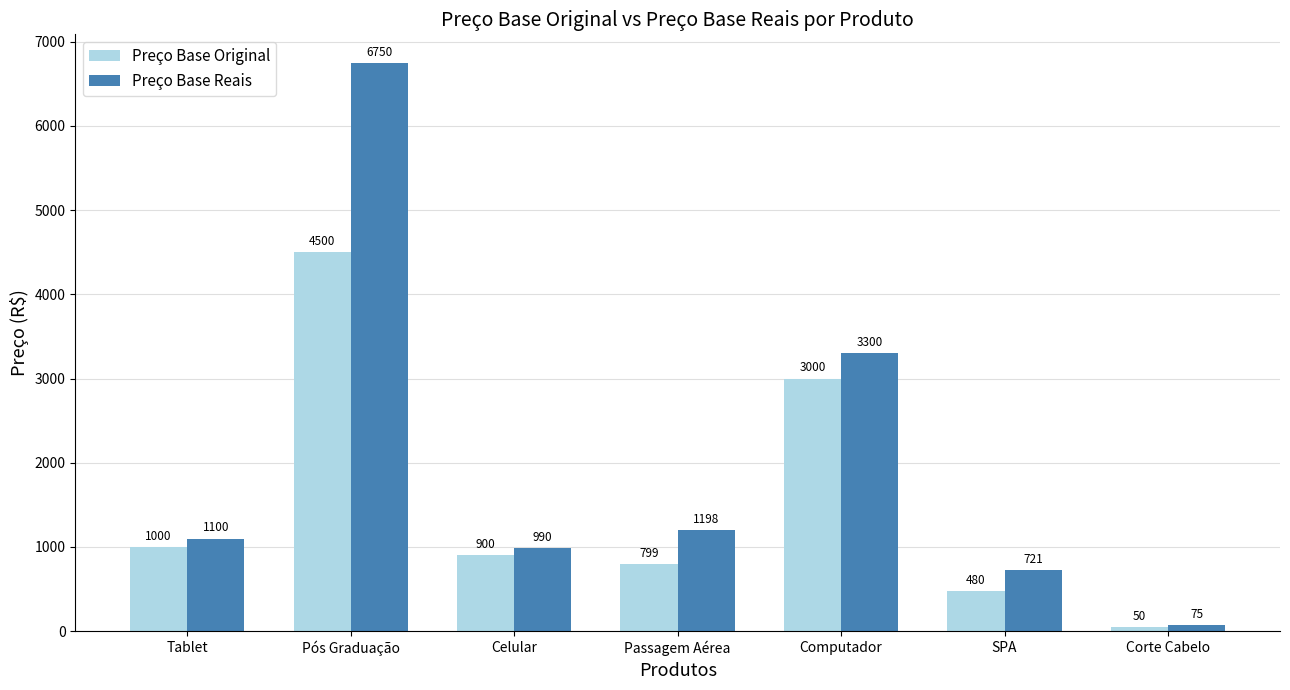

What is the sum of the Preço Base Reais values at Tablet and Computador?

4400.0